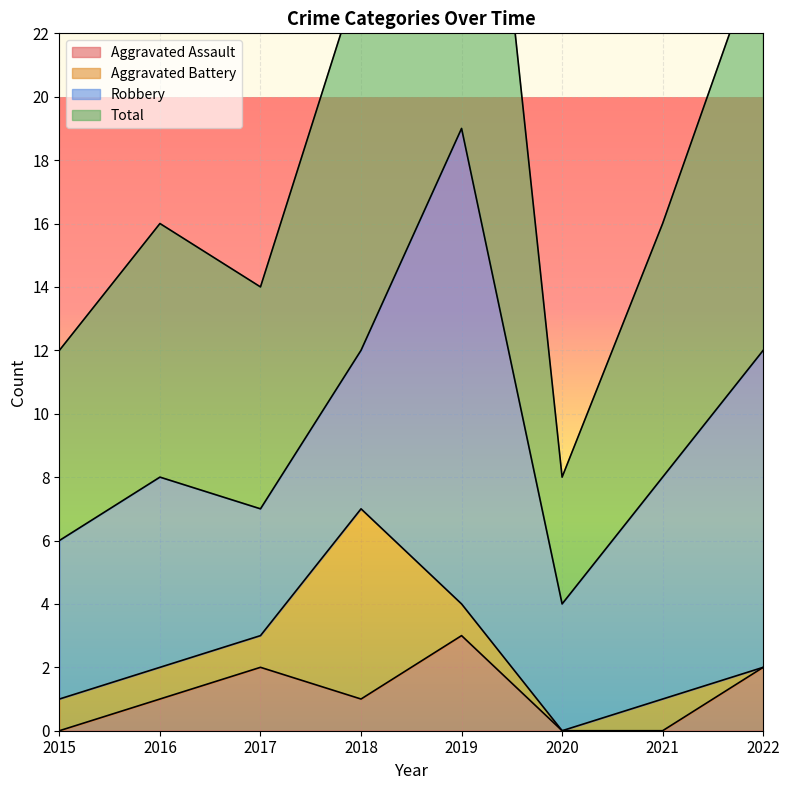

At which label does Aggravated Assault reach its peak?

2019